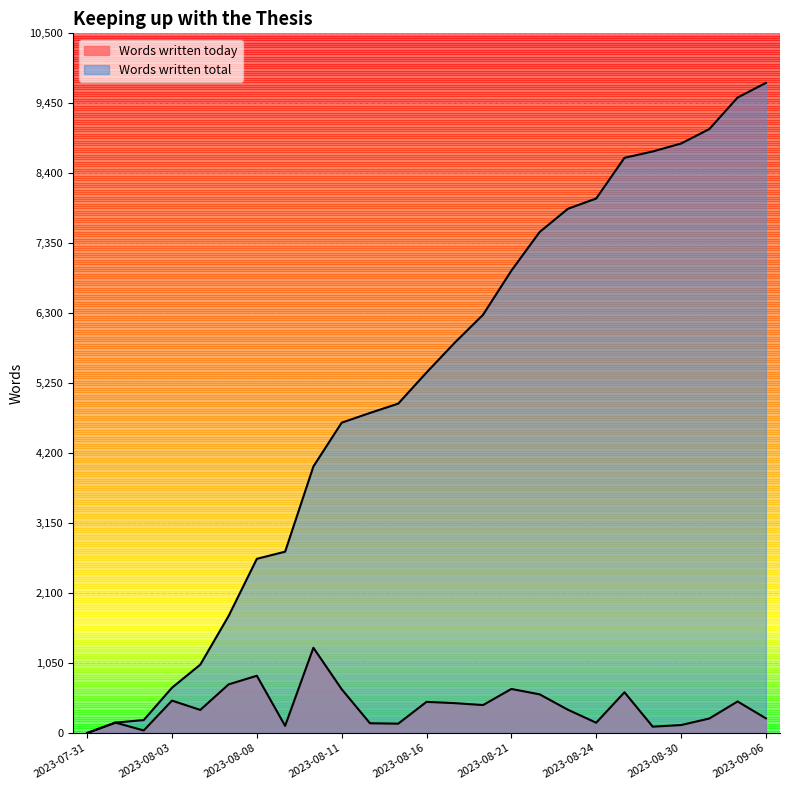

Rank the categories by Words written today value from lowest to highest.

2023-07-31, 2023-08-02, 2023-08-26, 2023-08-09, 2023-08-30, 2023-08-15, 2023-08-14, 2023-08-24, 2023-08-01, 2023-09-04, 2023-09-06, 2023-08-04, 2023-08-23, 2023-08-18, 2023-08-17, 2023-08-16, 2023-09-05, 2023-08-03, 2023-08-22, 2023-08-25, 2023-08-11, 2023-08-21, 2023-08-07, 2023-08-08, 2023-08-10